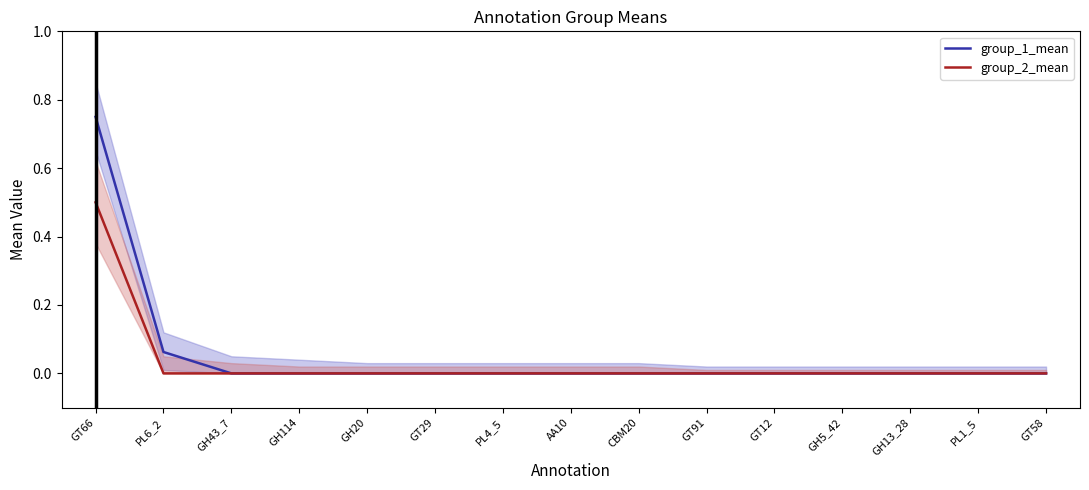

What is the highest value of the group_2_mean series?

0.5